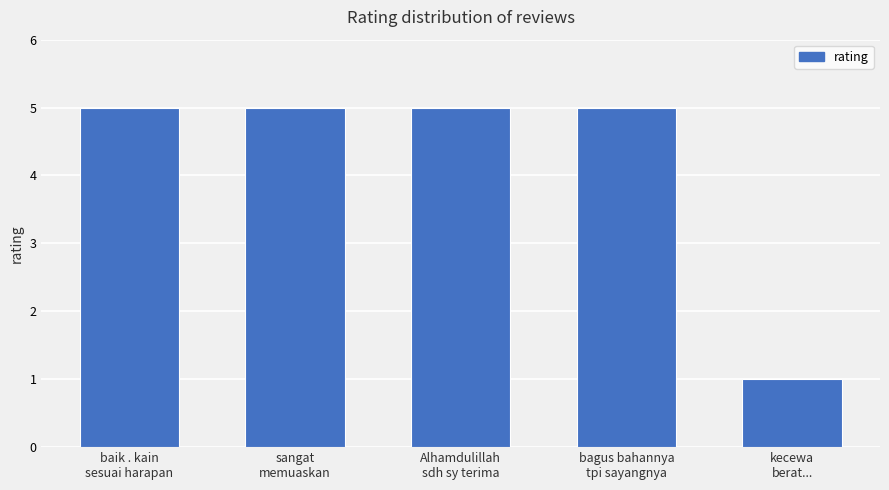

True or false: the data shows 5 at bagus bahannya
tpi sayangnya.

True